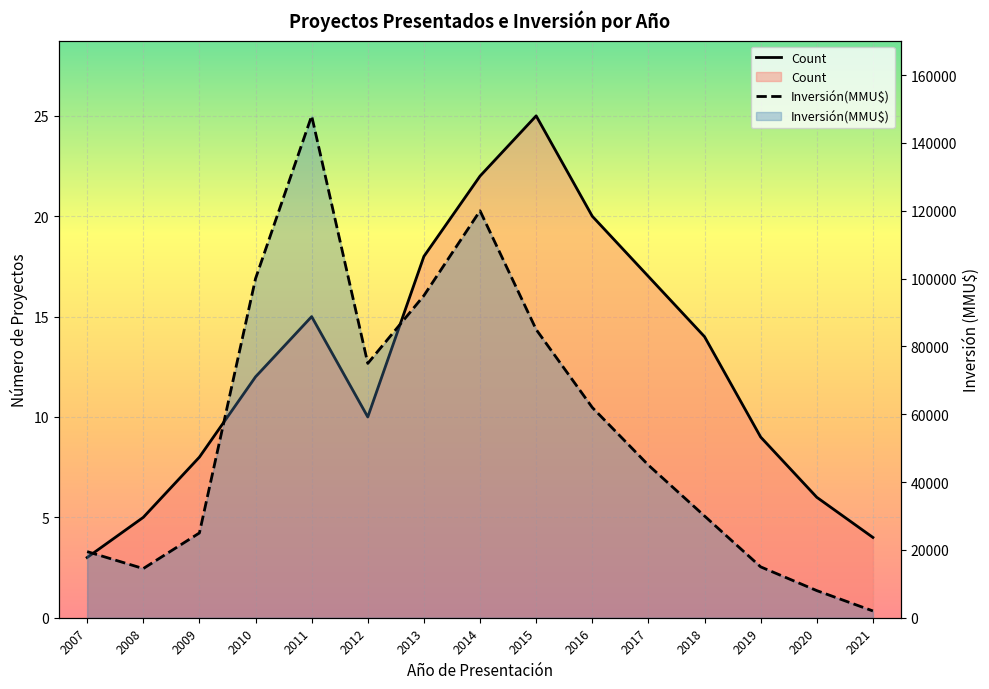

True or false: Inversión(MMU$) has a value of 27304 at 2017.

False